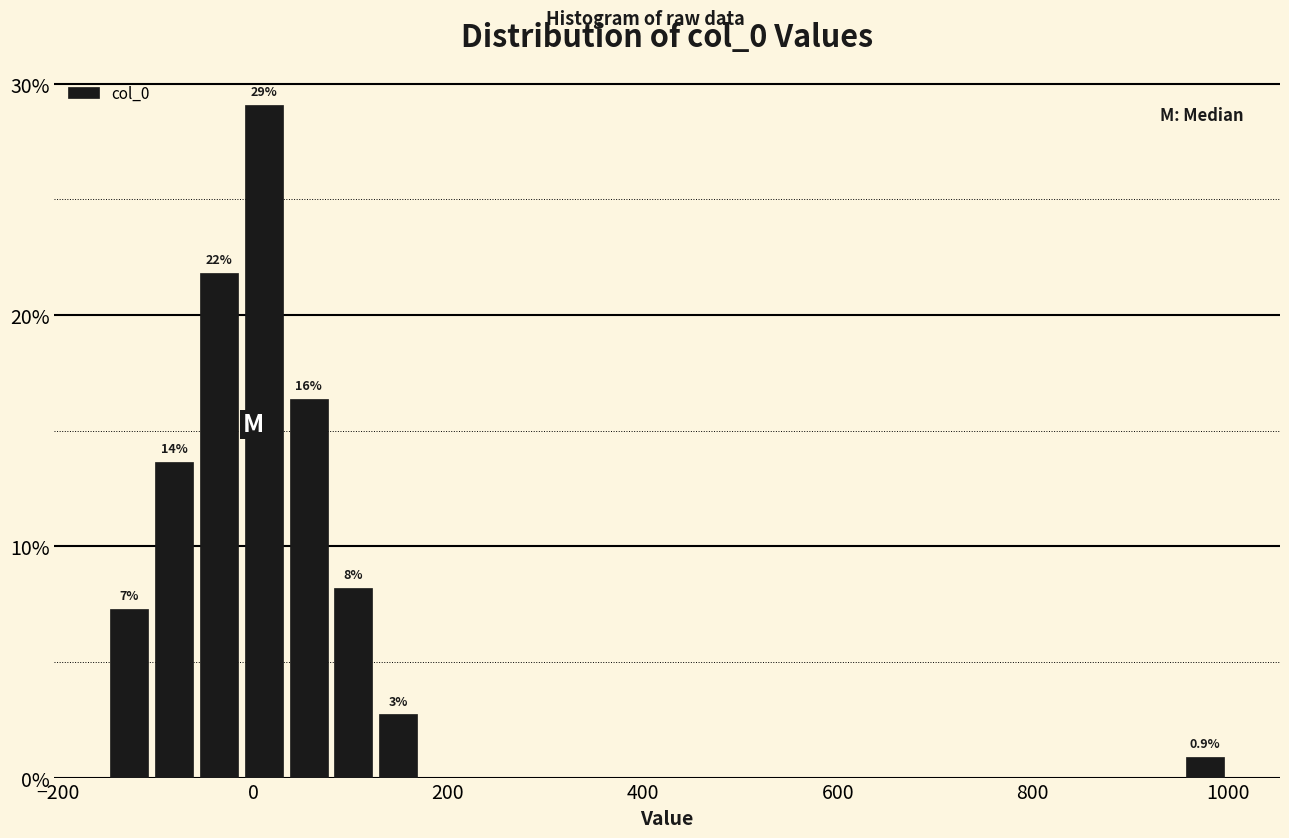

Read against the x-axis, roughly where is the centre of the tallest bar?

20